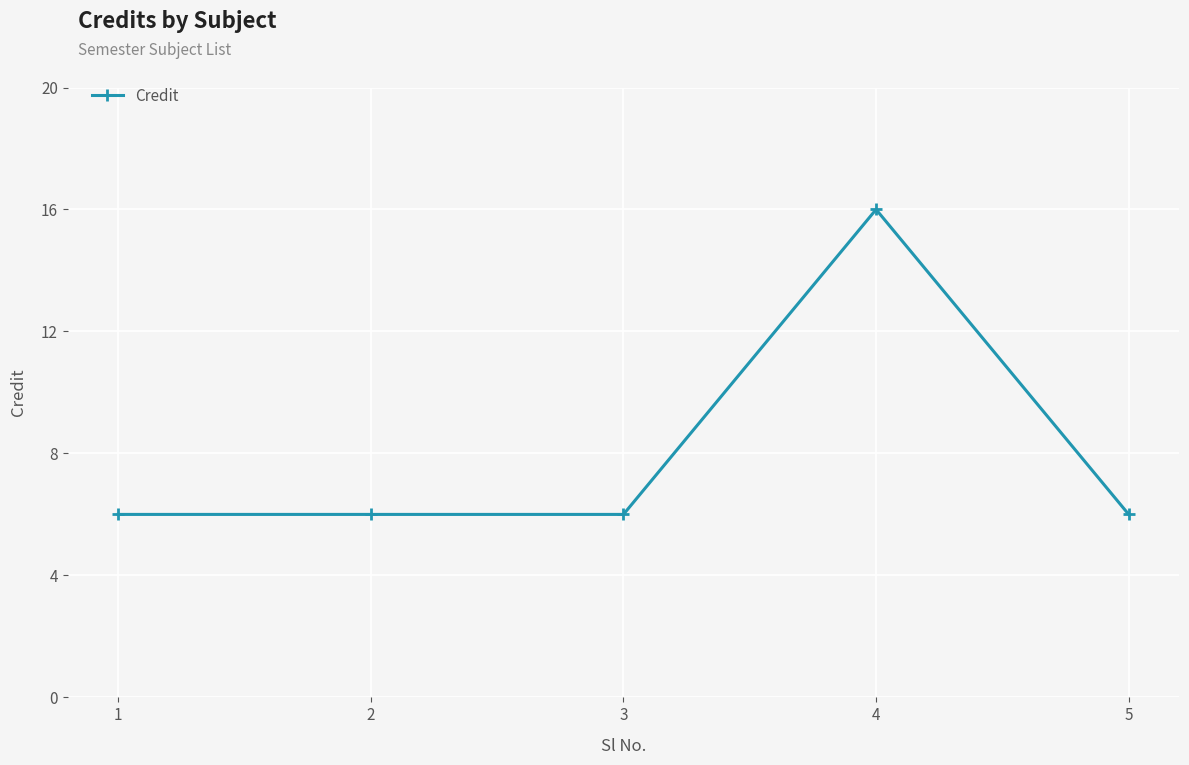

Read the value at 2, to the nearest 5.

5